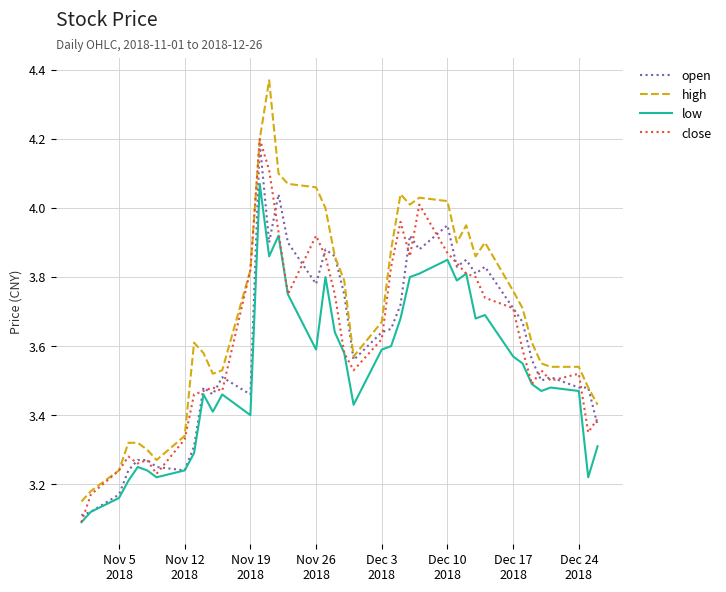

Which series has the largest range (max minus min)?

high